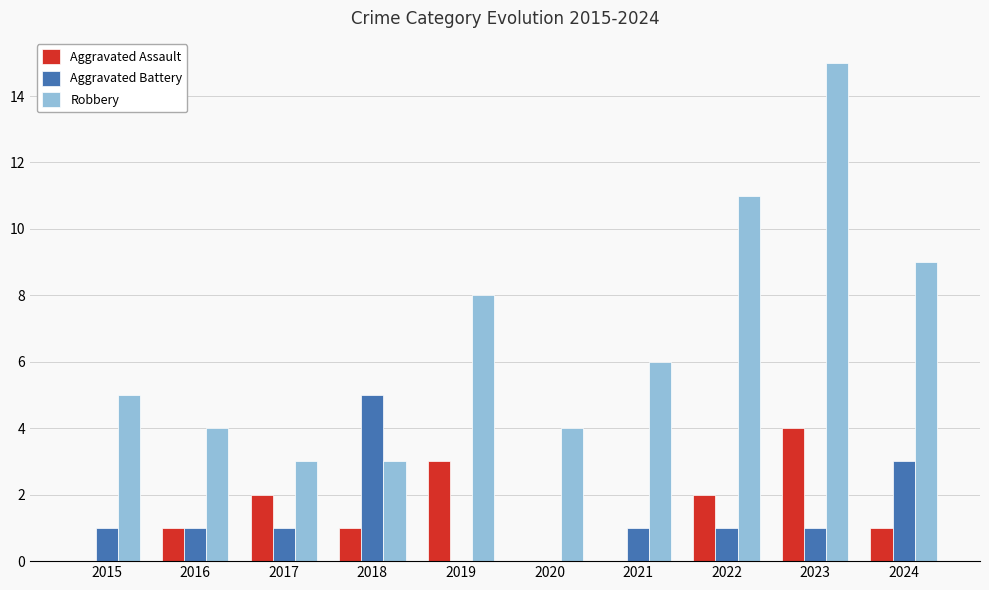

Between 2016 and 2024, which series saw the biggest shift?

Robbery